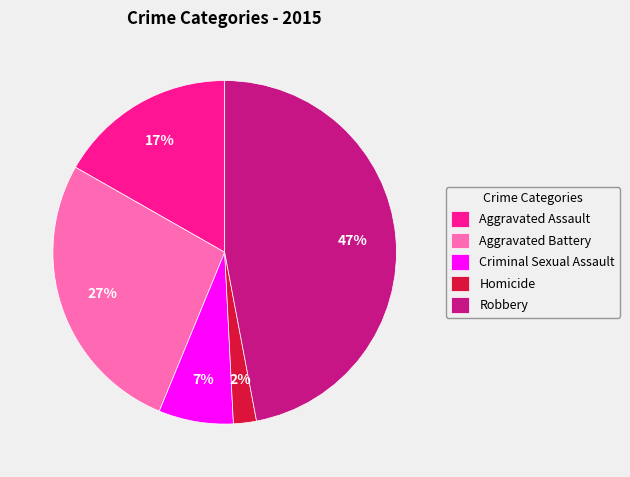

To the nearest percent, what is the average slice percentage?

20%